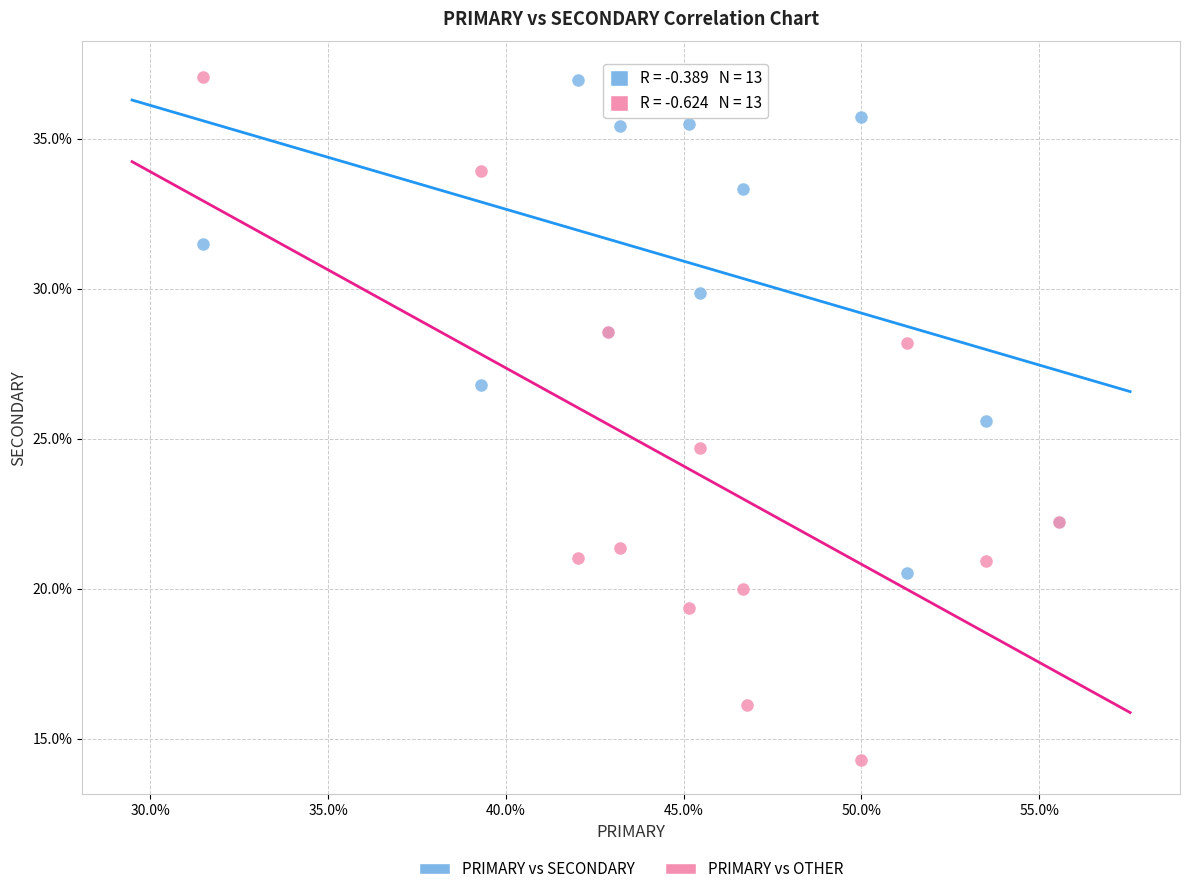

Which series has the widest spread of Y values?

PRIMARY vs OTHER